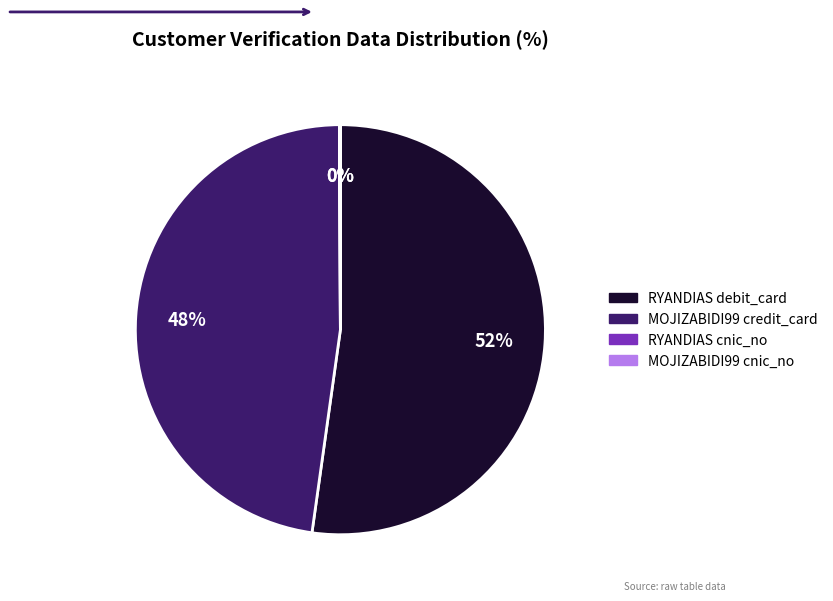

To the nearest percent, what is the average slice percentage?

25%